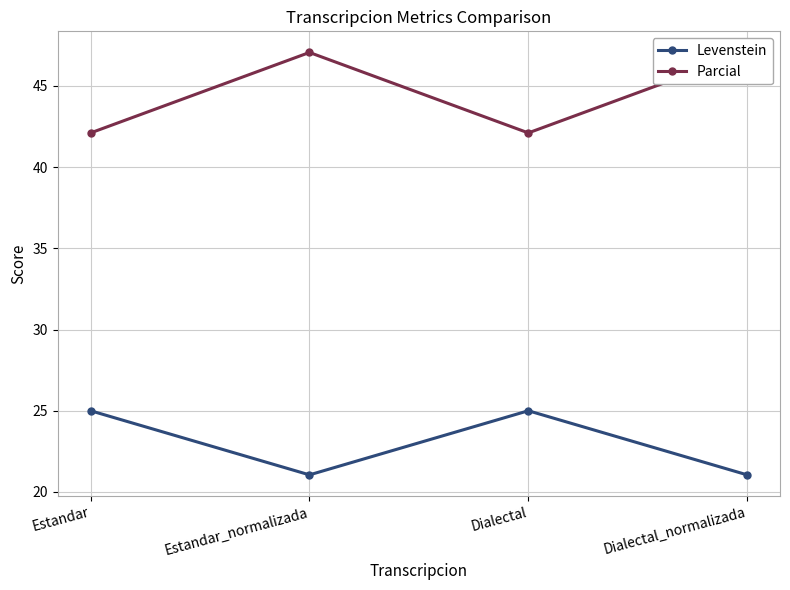

What is the highest value of the Parcial series?

47.1